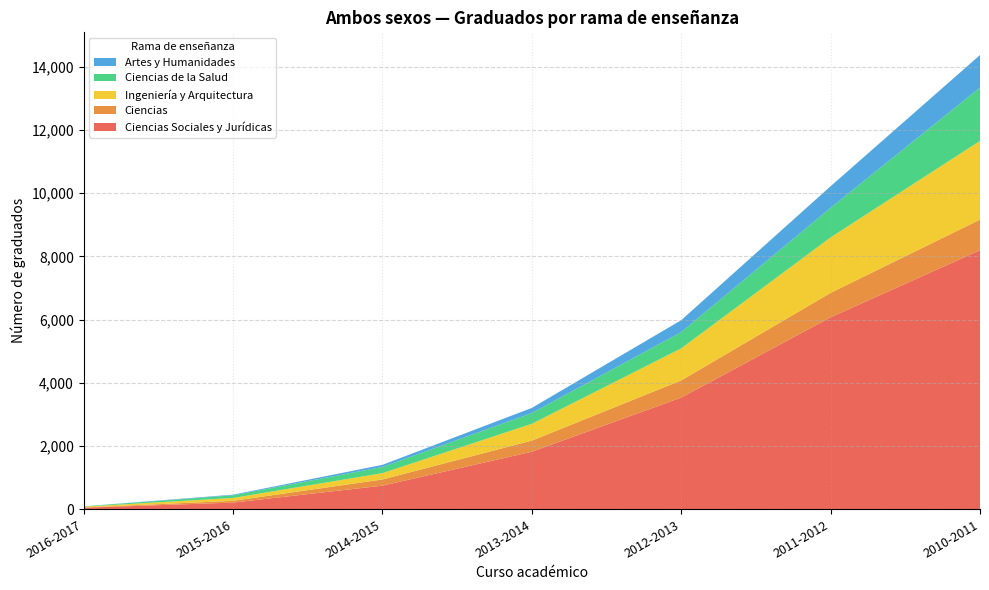

Reading left to right, list all the values displayed in this chart.

Ciencias Sociales y Jurídicas: 2010-2011=8195	2011-2012=6072	2012-2013=3533	2013-2014=1820	2014-2015=747	2015-2016=211	2016-2017=49
Ciencias: 2010-2011=968	2011-2012=773	2012-2013=543	2013-2014=352	2014-2015=196	2015-2016=56	2016-2017=9
Ingeniería y Arquitectura: 2010-2011=2489	2011-2012=1755	2012-2013=1014	2013-2014=532	2014-2015=200	2015-2016=91	2016-2017=25
Ciencias de la Salud: 2010-2011=1690	2011-2012=937	2012-2013=516	2013-2014=340	2014-2015=196	2015-2016=84	2016-2017=10
Artes y Humanidades: 2010-2011=1026	2011-2012=681	2012-2013=375	2013-2014=162	2014-2015=66	2015-2016=20	2016-2017=0